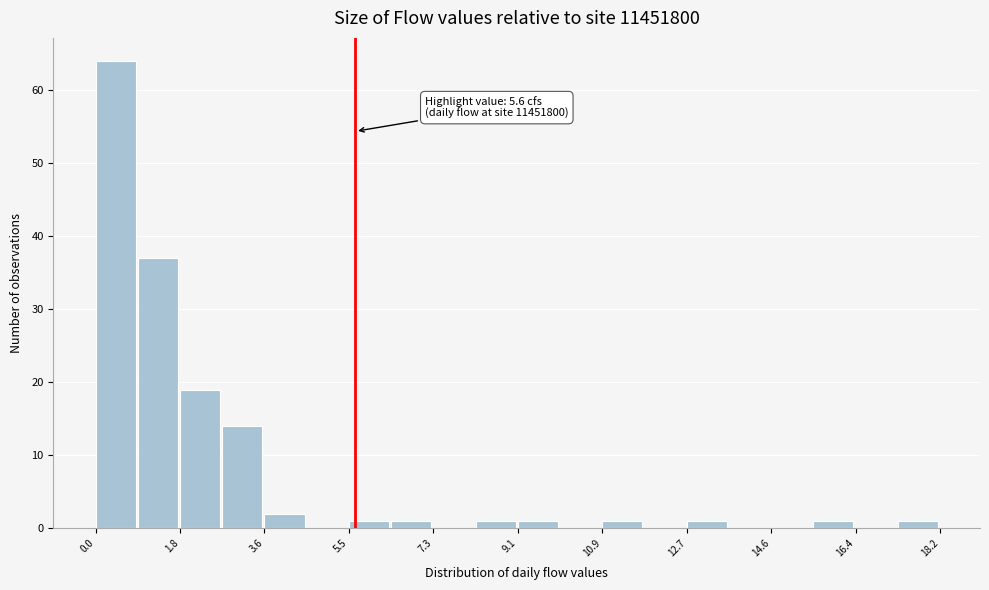

Which range on the x-axis has the tallest bar?

0.0 to 1.0